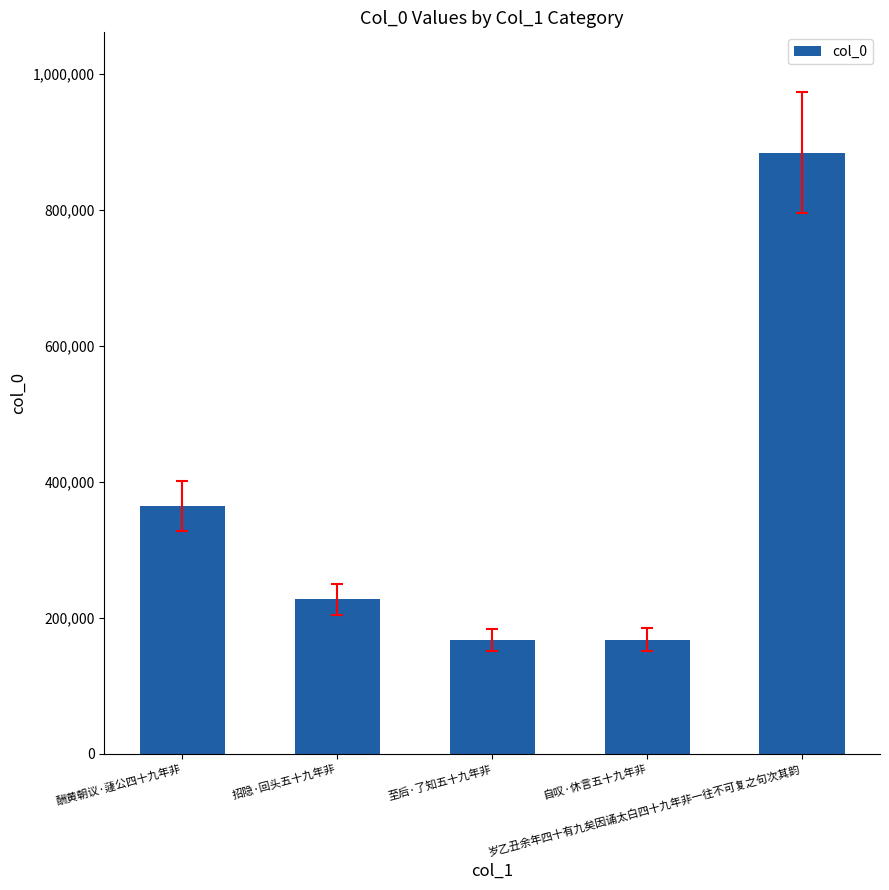

How many data points does each series have?

5